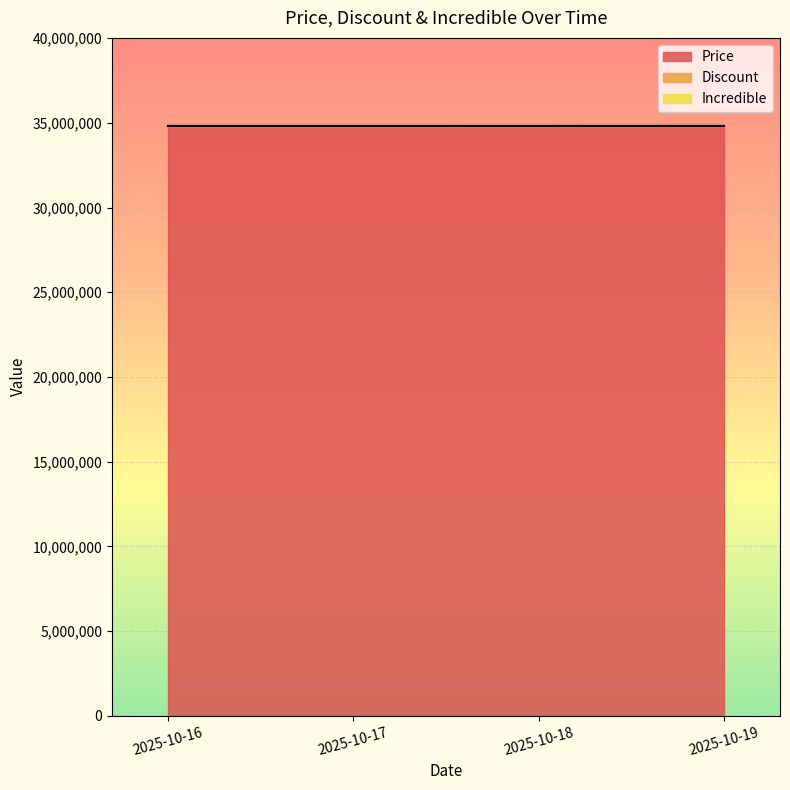

At which category does the chart reach its peak across all series?

2025-10-16